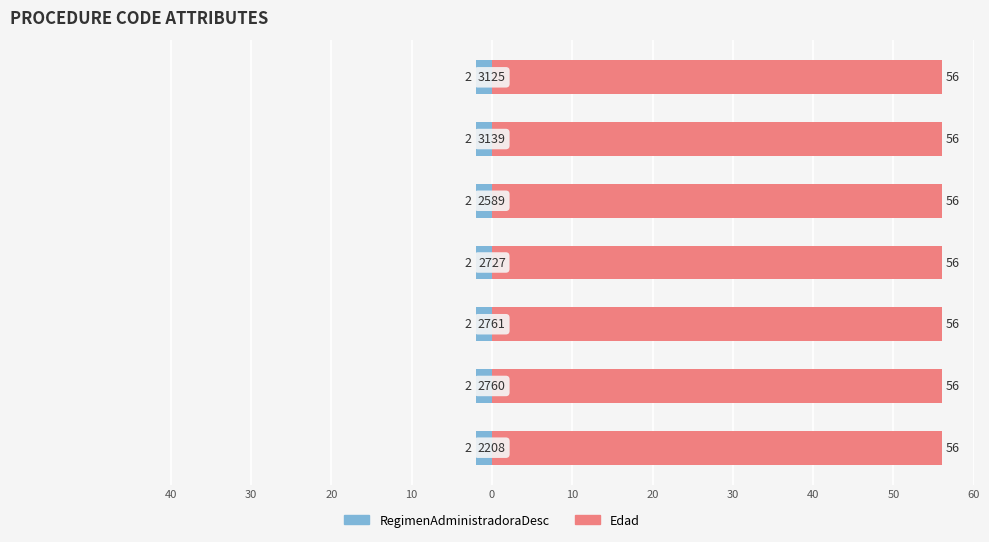

What is the value of the RegimenAdministradoraDesc bar at the 4th from the left?

2